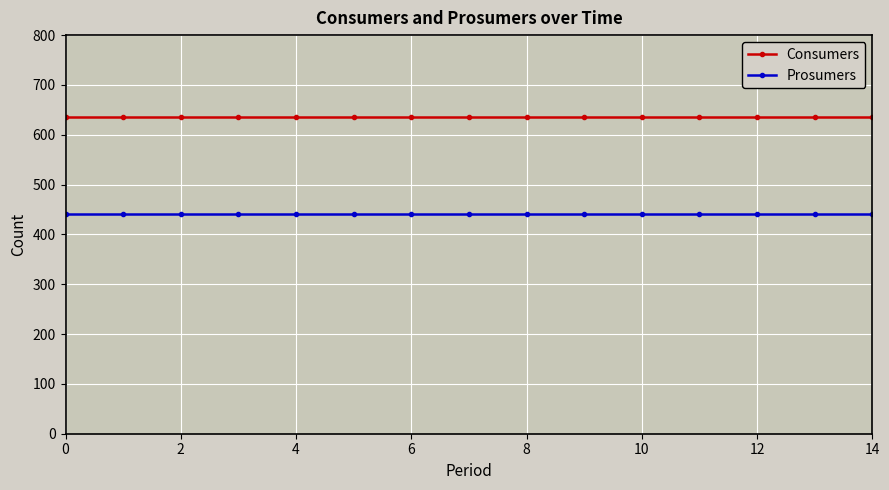

At how many categories does at least one series exceed 475?

15